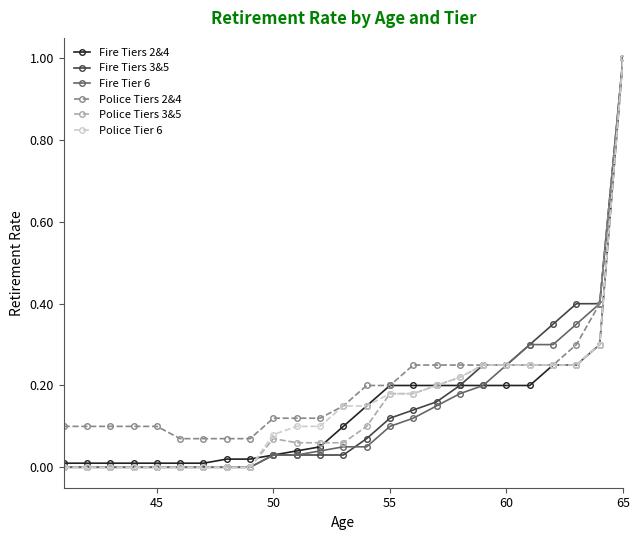

What is the greatest value displayed?

1.0